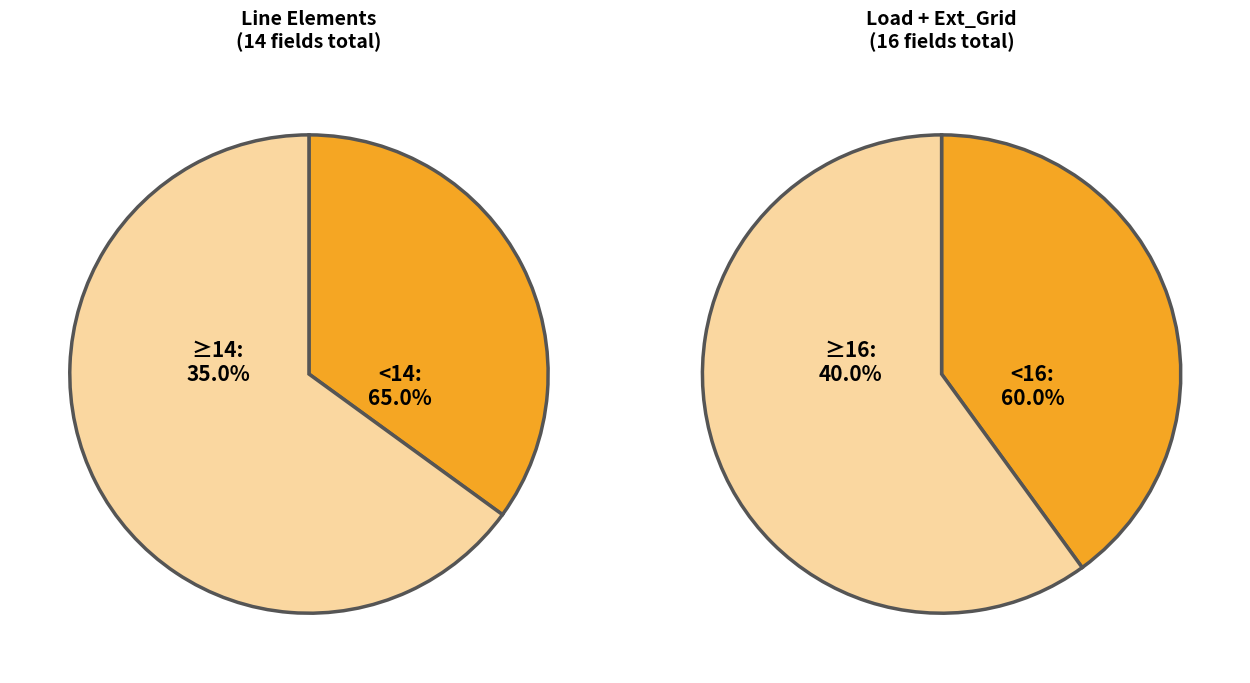

What portion of the pie excludes load?

75.0%